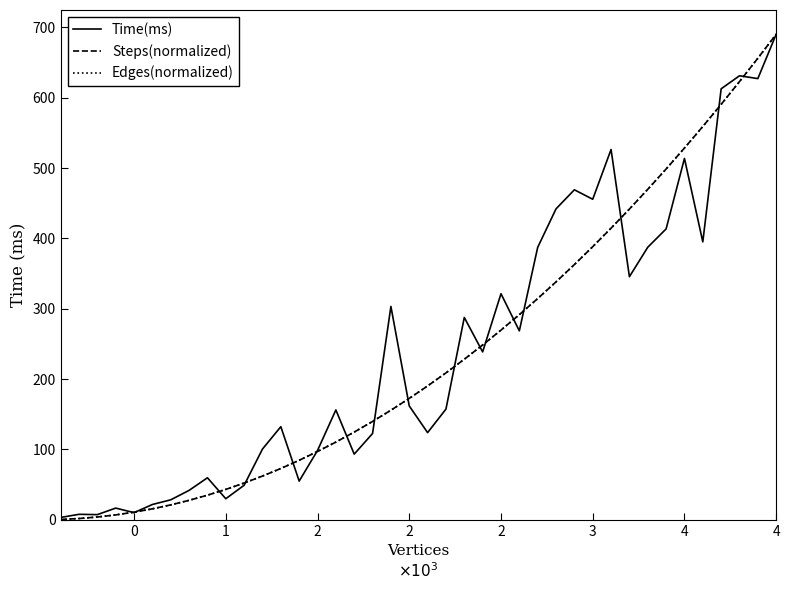

Does the chart have visible grid lines?

No